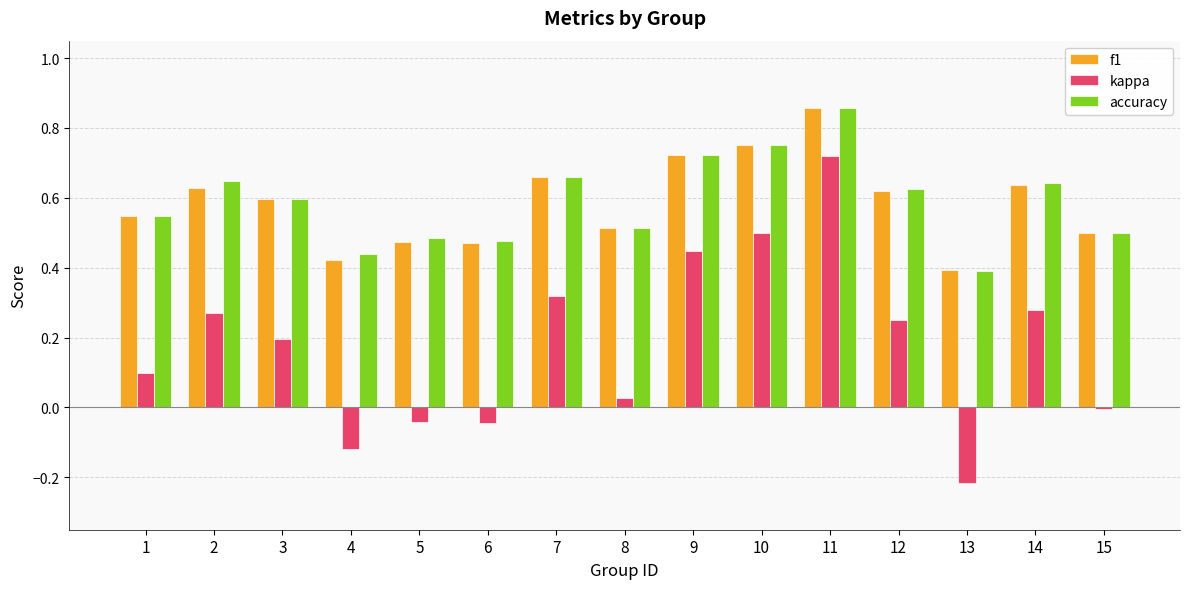

Is it true that accuracy equals 0.6 at 14?

True